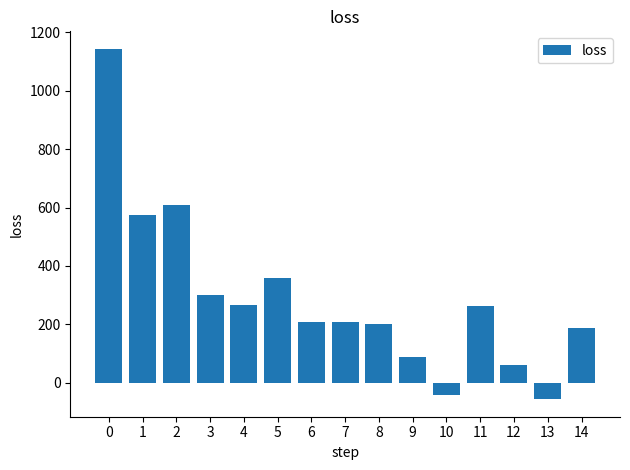

Is it true that the value at 9 is 88.9?

True